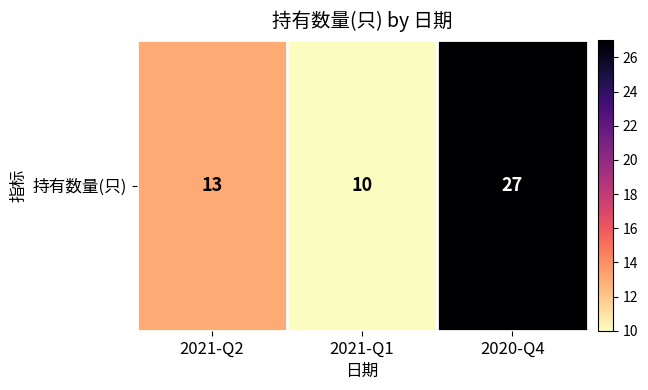

At which category does the chart reach its minimum across all series?

2021-Q1